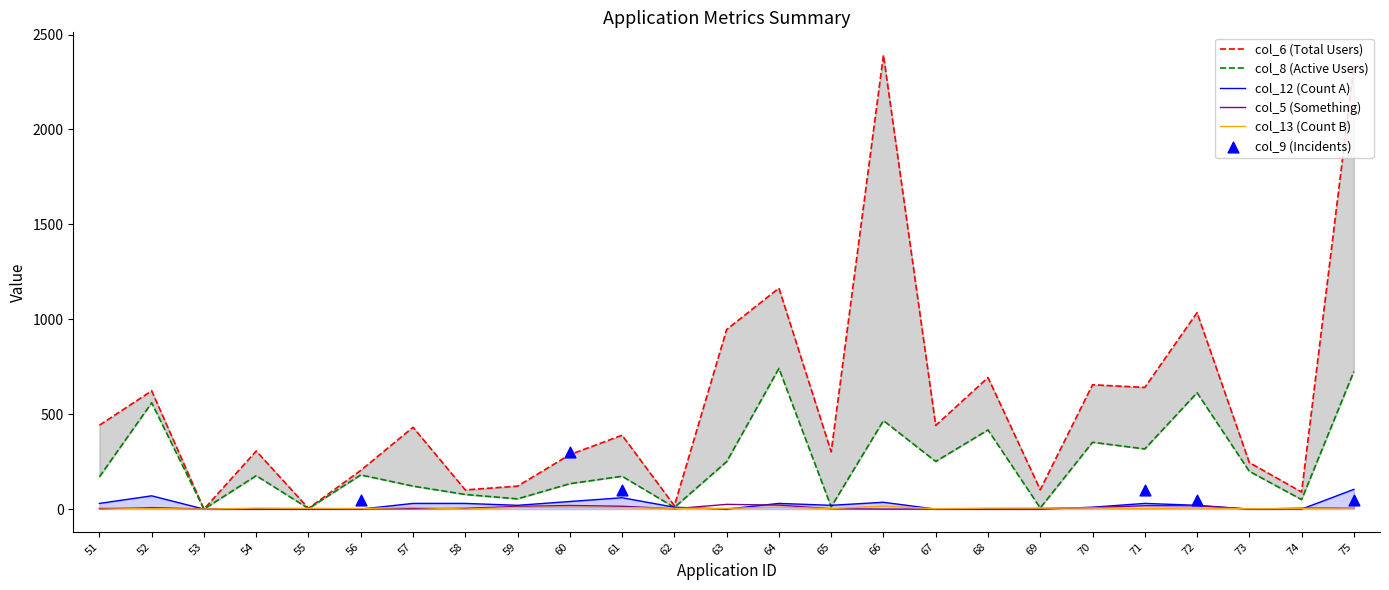

At how many categories does at least one series exceed 2234?

2